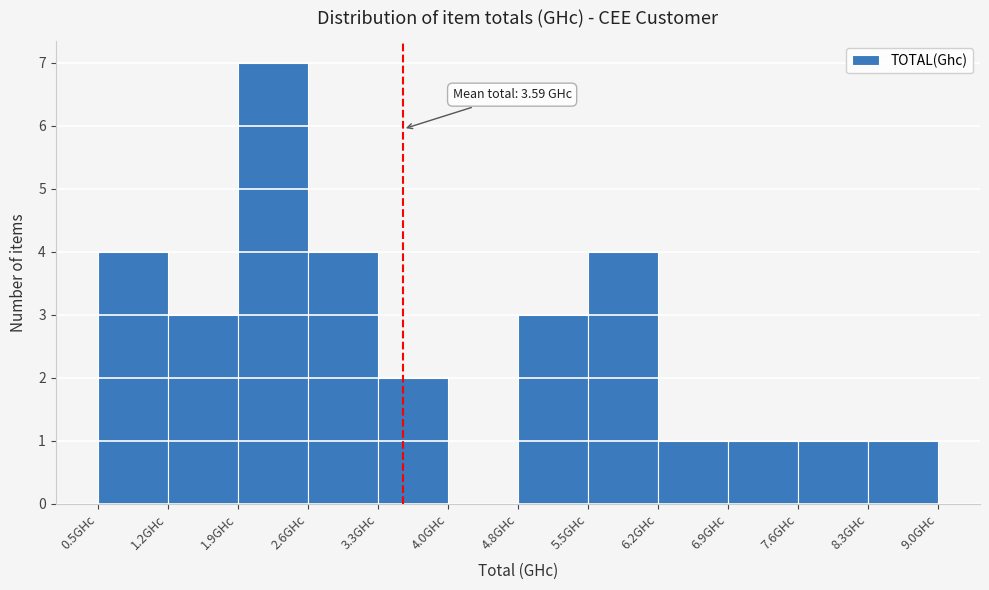

Which range on the x-axis has the tallest bar?

1.9 to 2.6